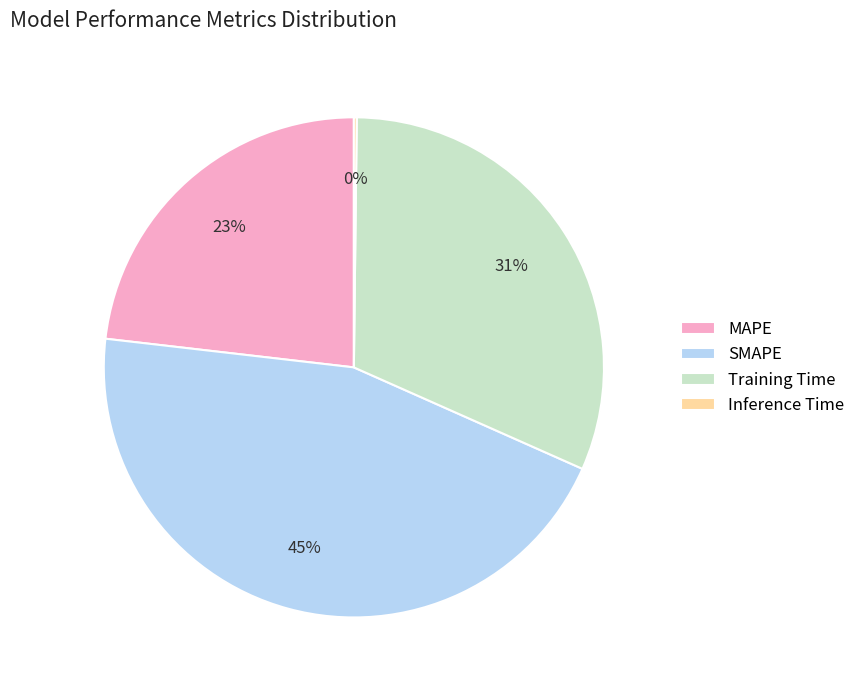

To the nearest percent, what is the average slice percentage?

25%